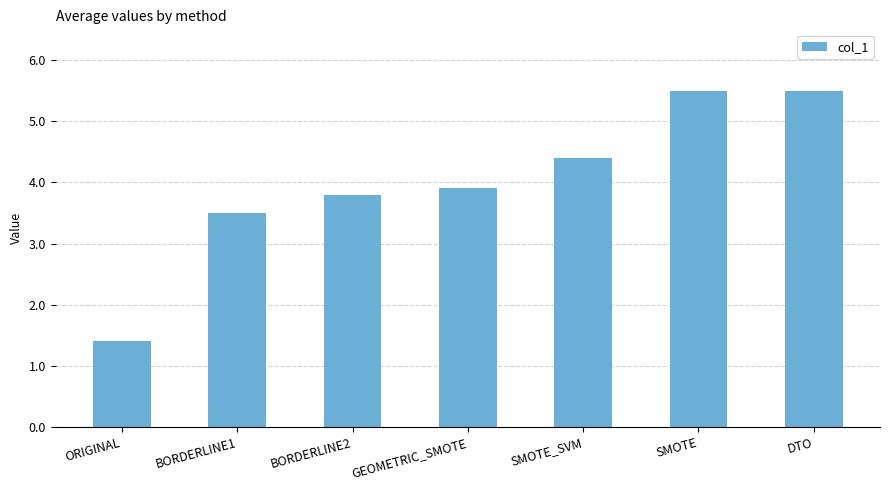

How many bars are there in total?

7